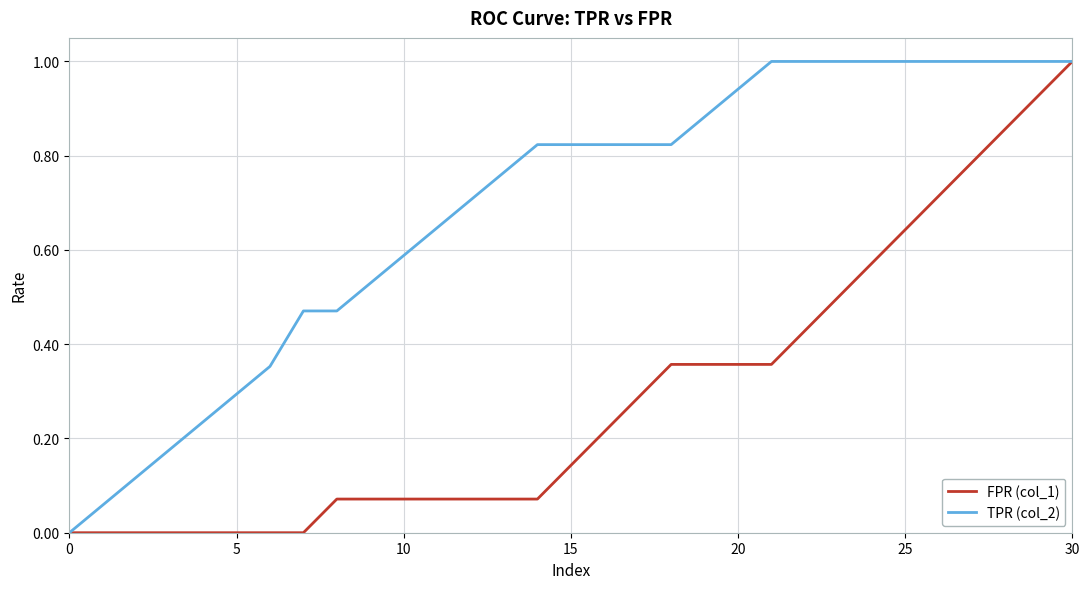

Which series has the largest total across all categories?

TPR (col_2)